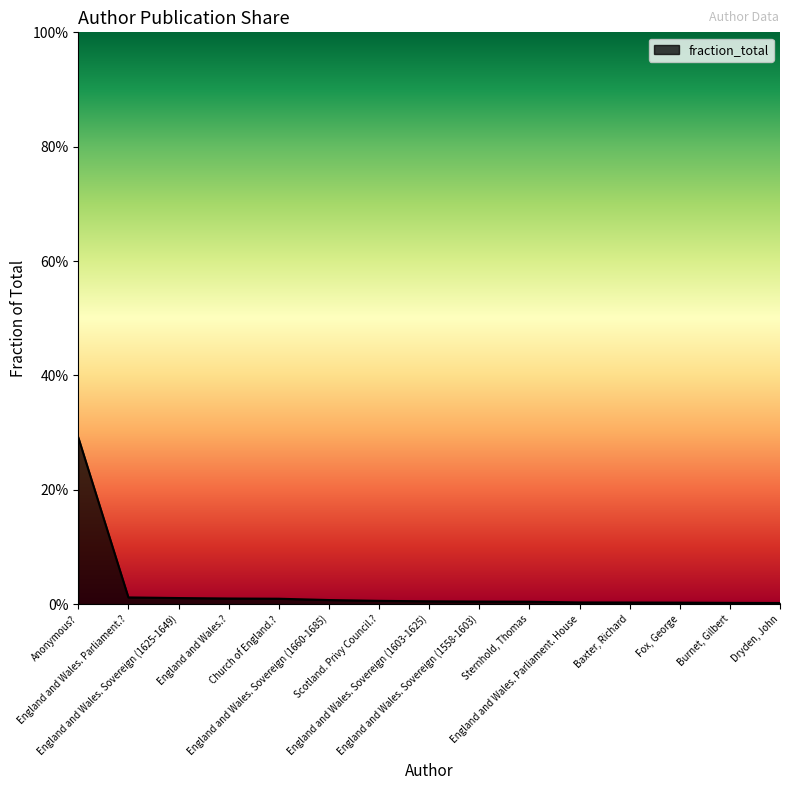

True or false: the data shows 0.3 at Anonymous?.

True